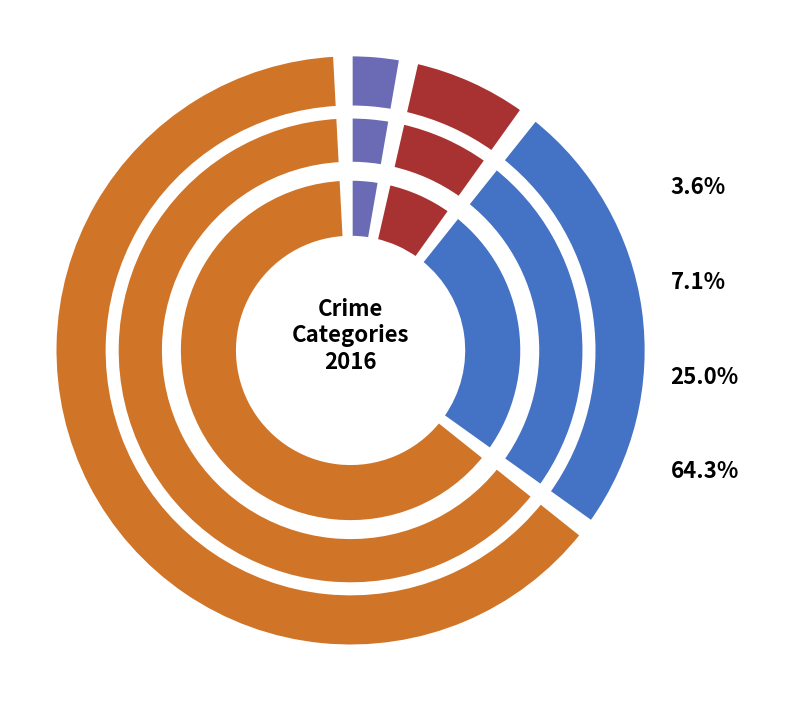

To the nearest percent, what is the combined percentage of 3 and 1?

71%